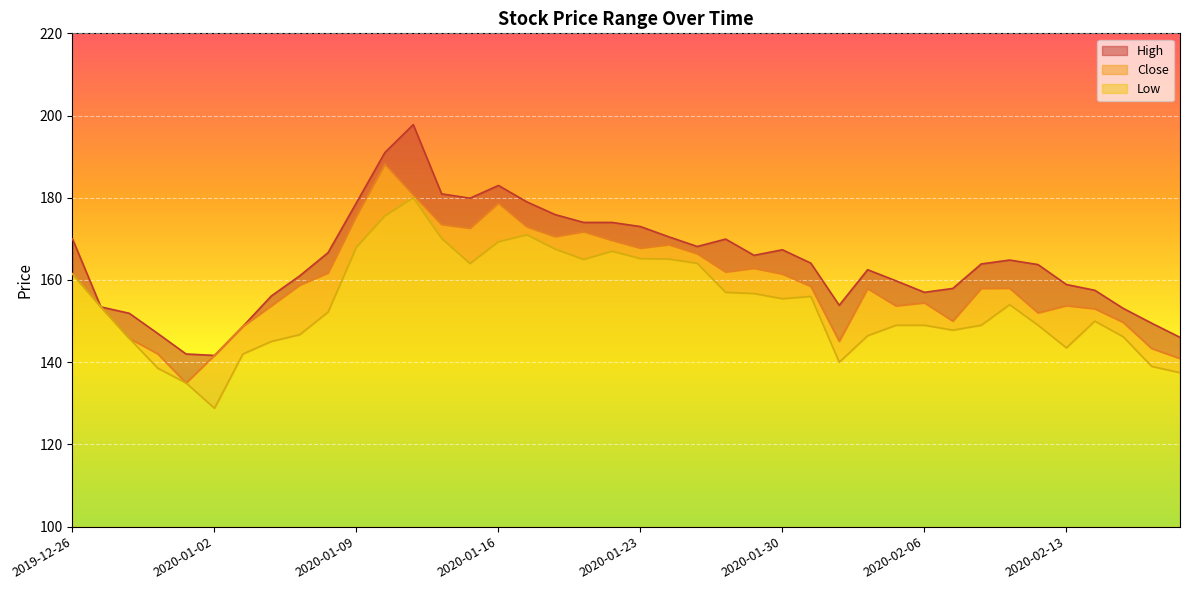

Is the value of Low at 2020-01-28 greater than the value of High at 2020-01-30?

No